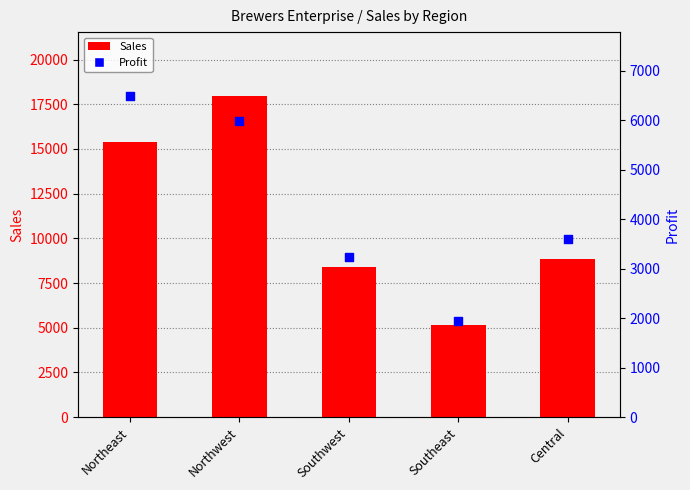

At how many categories does at least one series exceed 10303?

2